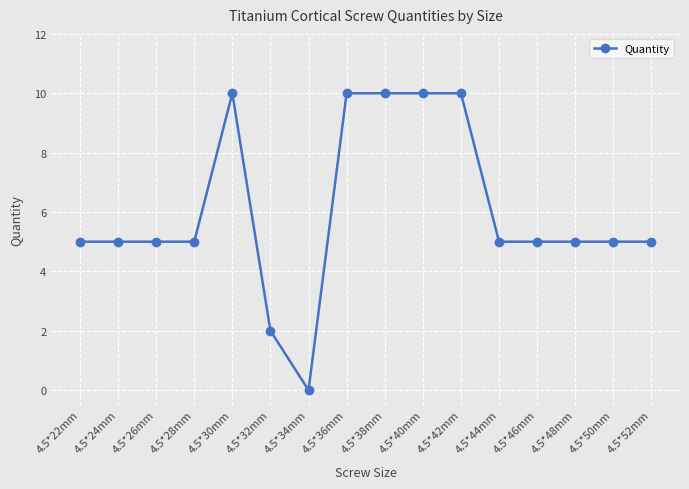

How many values are above zero?

15